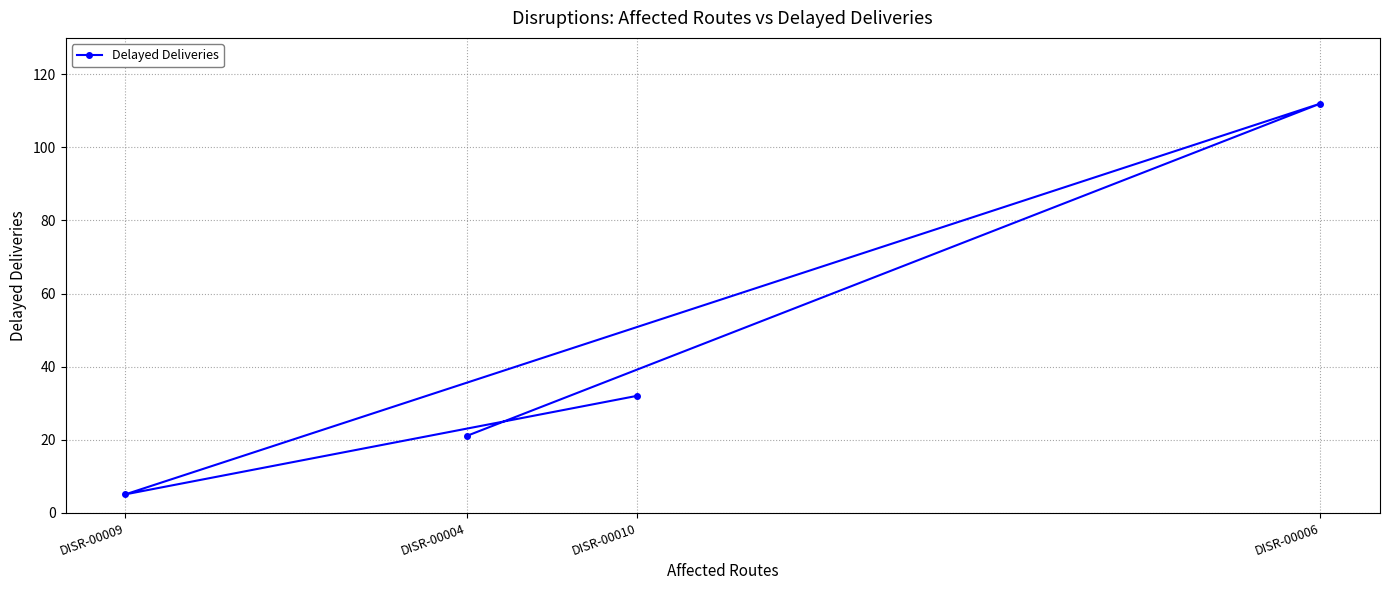

Which label corresponds to the smallest value in the chart?

DISR-00009